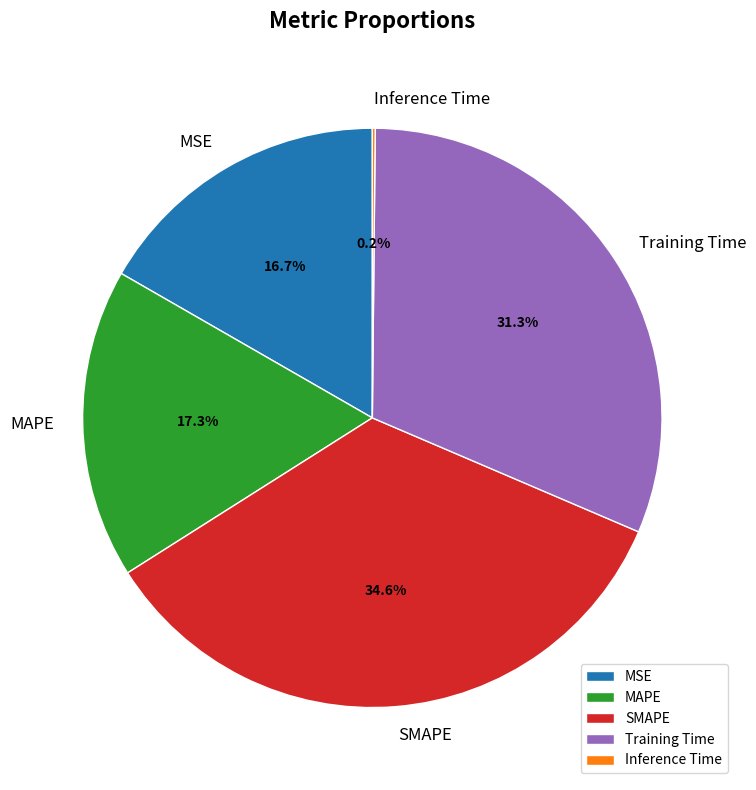

True or false: Training Time accounts for 17% of the total.

False